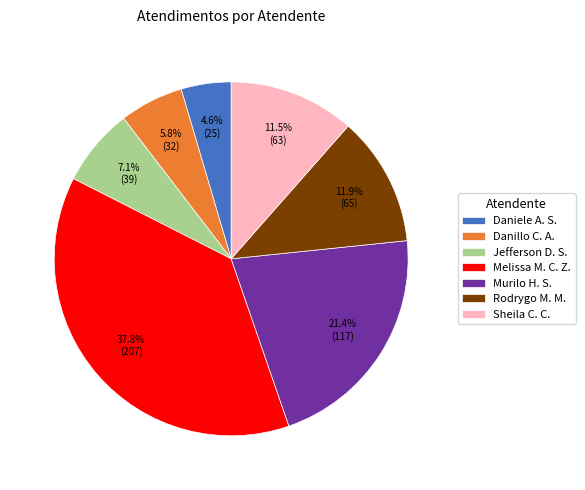

Is Sheila C. C. the majority of the pie?

No